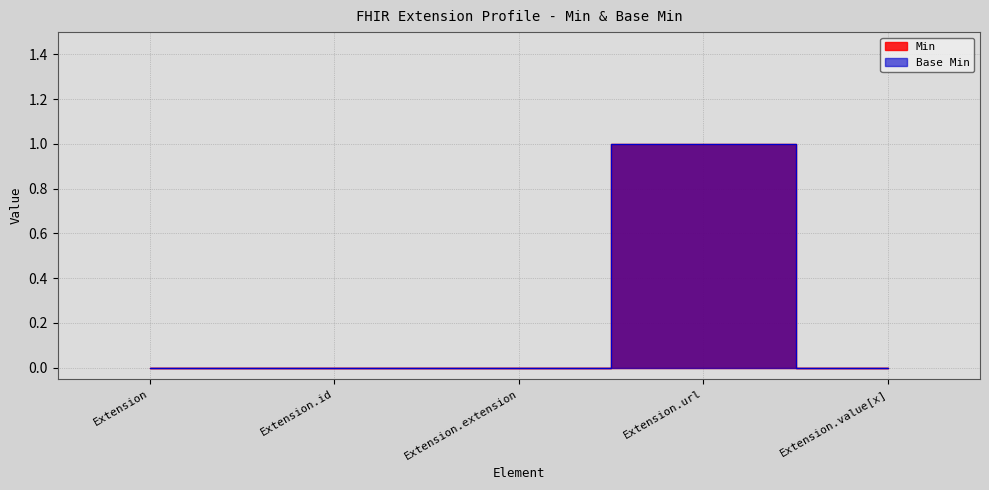

How many lines are shown in the chart?

2